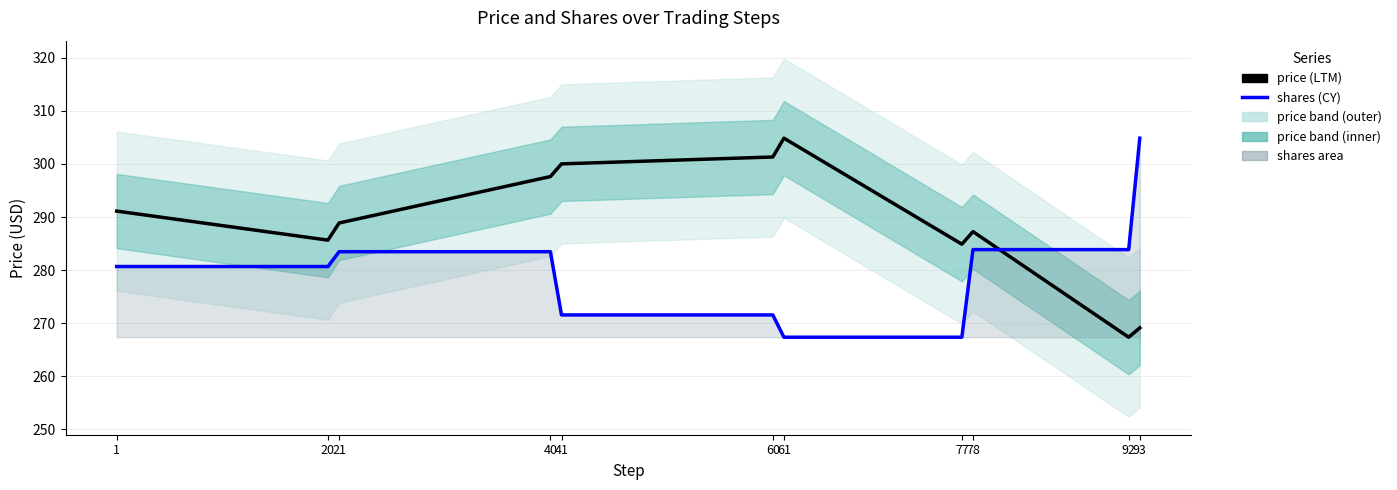

In price, how many points are lower than both neighbors (excluding endpoints)?

3